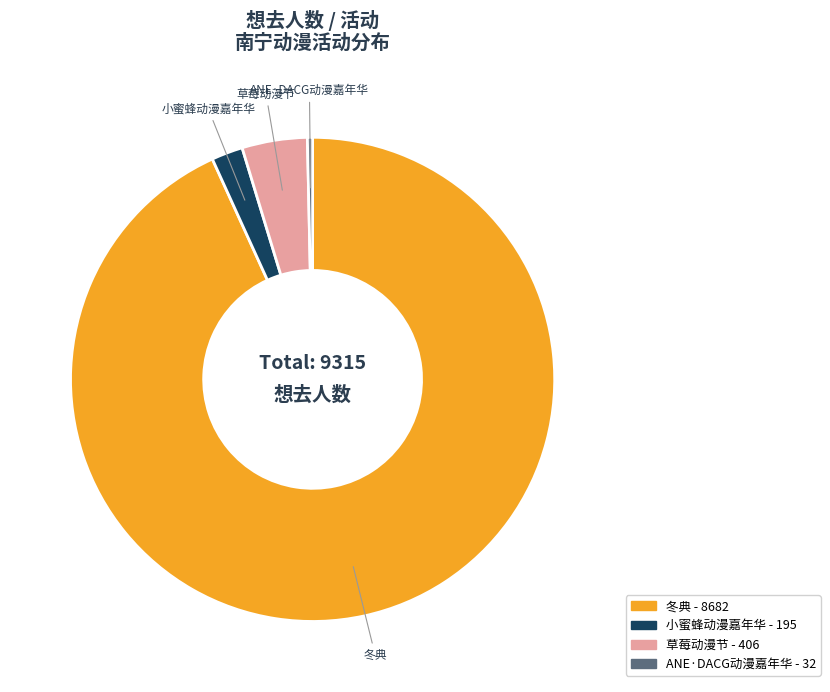

Does any single category account for the majority?

Yes